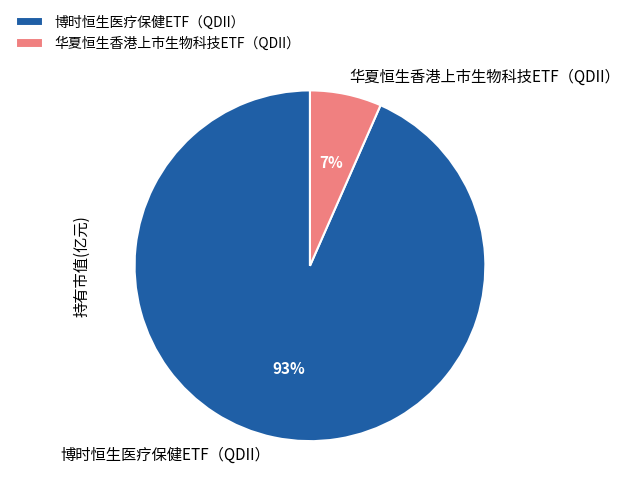

What percentage is the 博时恒生医疗保健ETF（QDII） slice, to the nearest percent?

93%